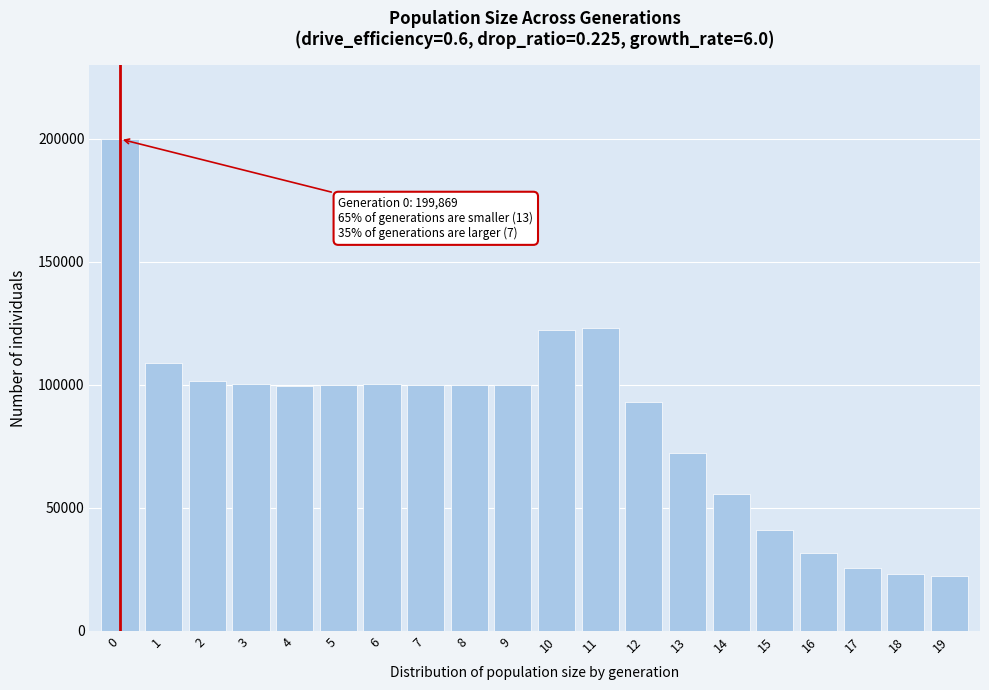

What is the change in value from 7 to 18?

-76940